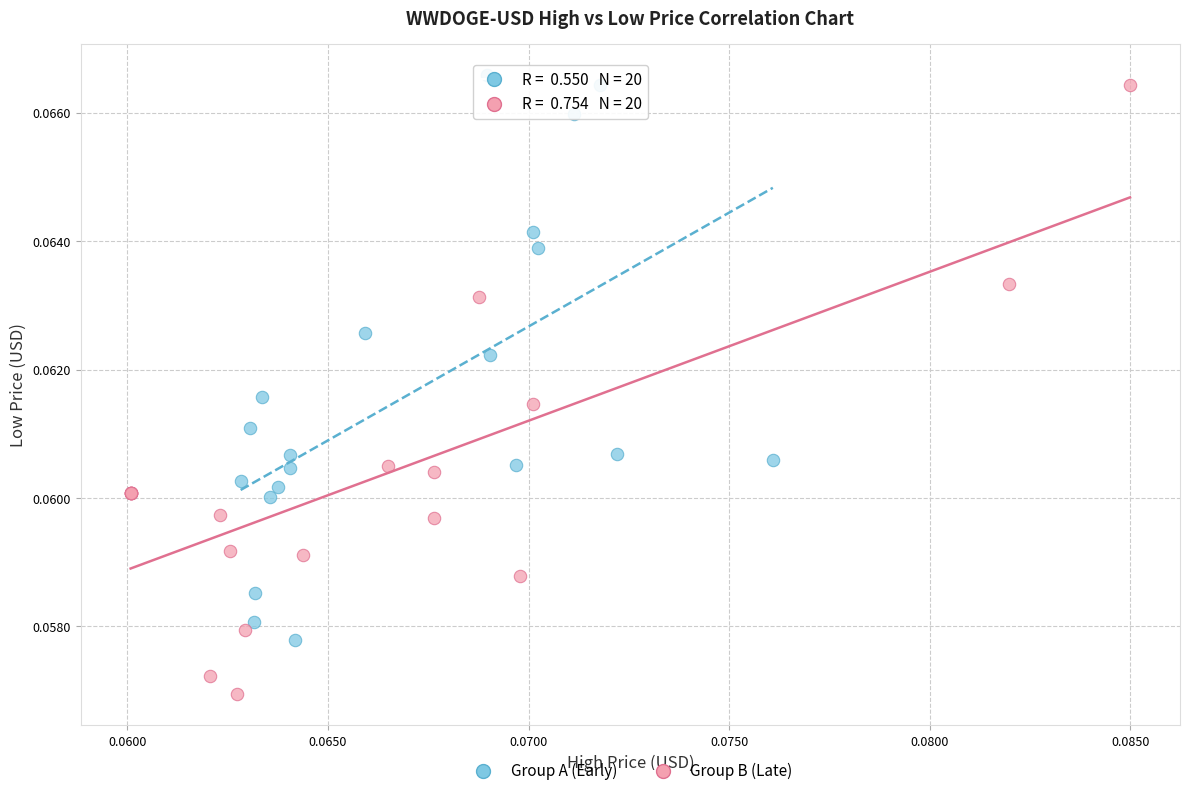

Which series reaches the maximum Y coordinate?

Group A (Early)